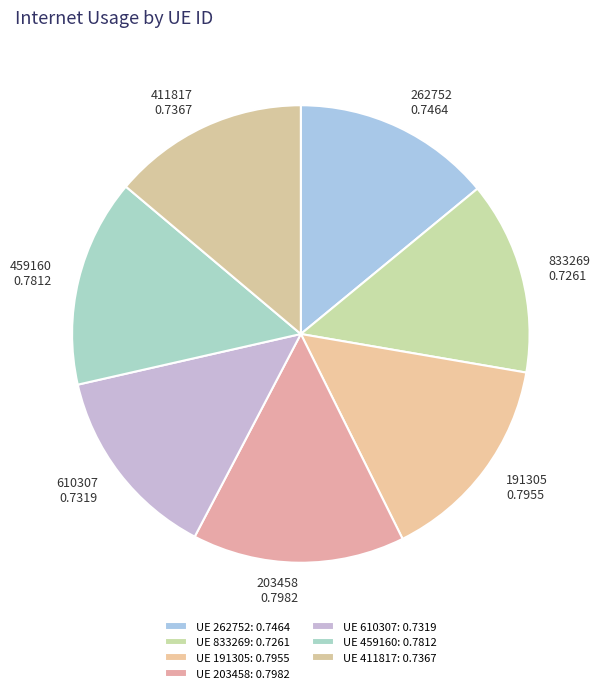

Combined, do 203458 and 262752 account for over 50%?

No